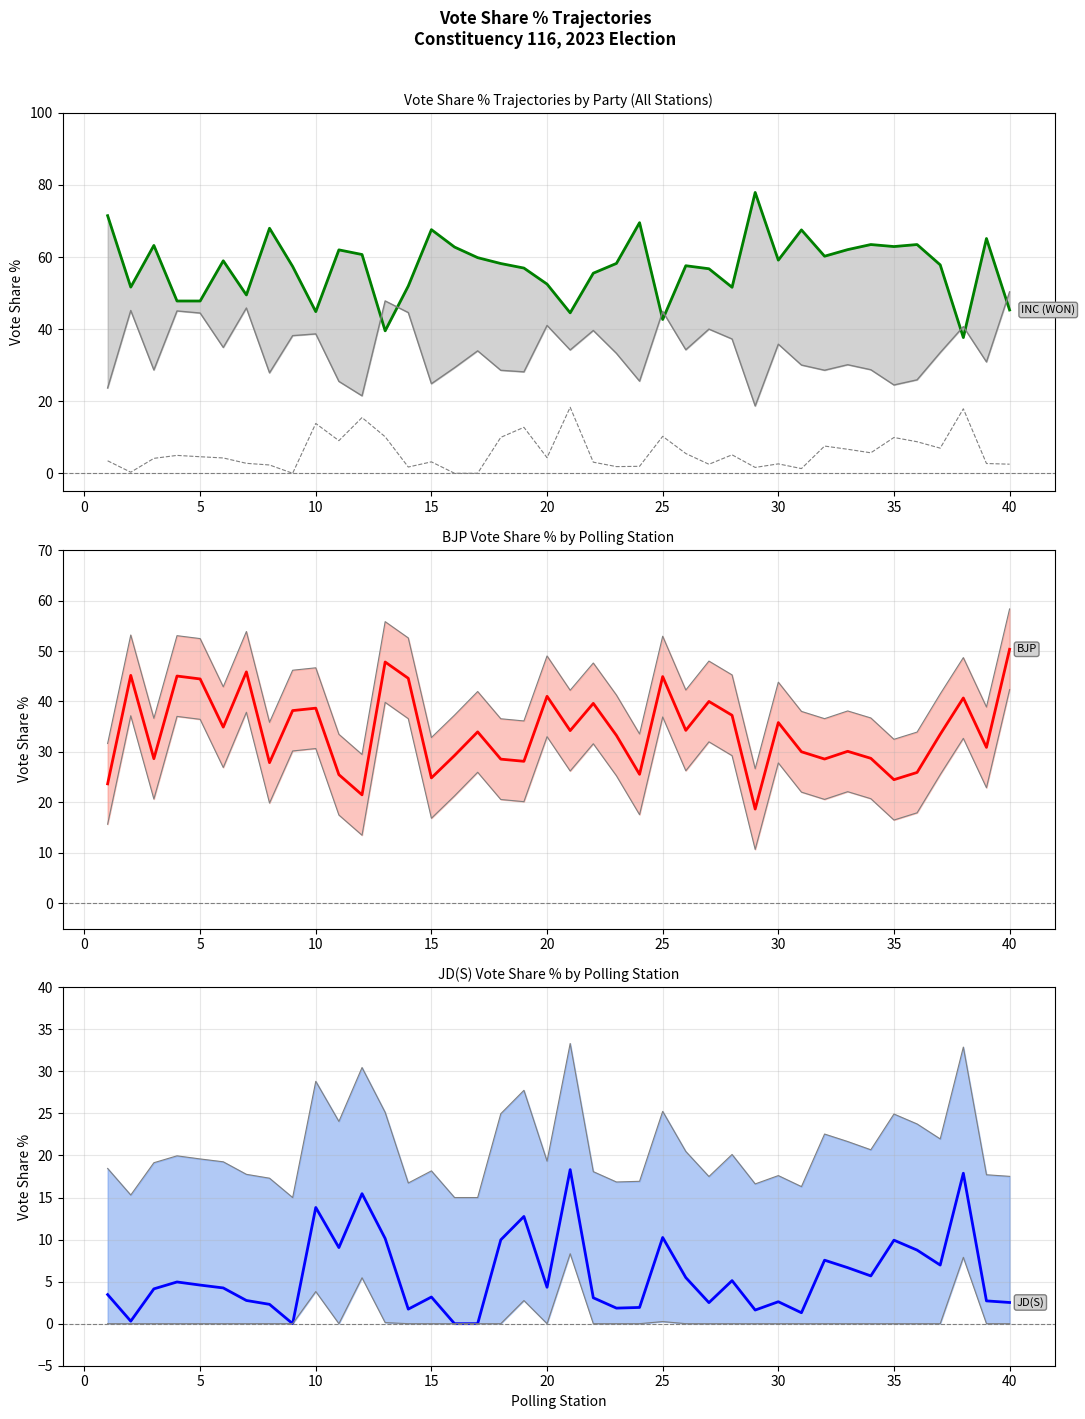

What is the total value across all series at 26?

97.3